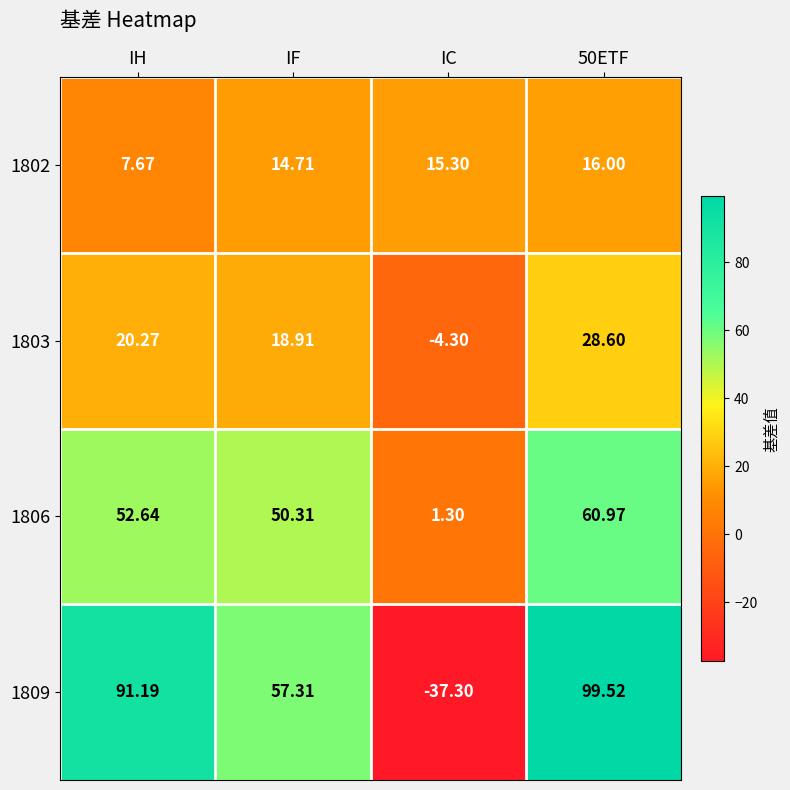

Where is 1803 nearest to the value 12?

IF